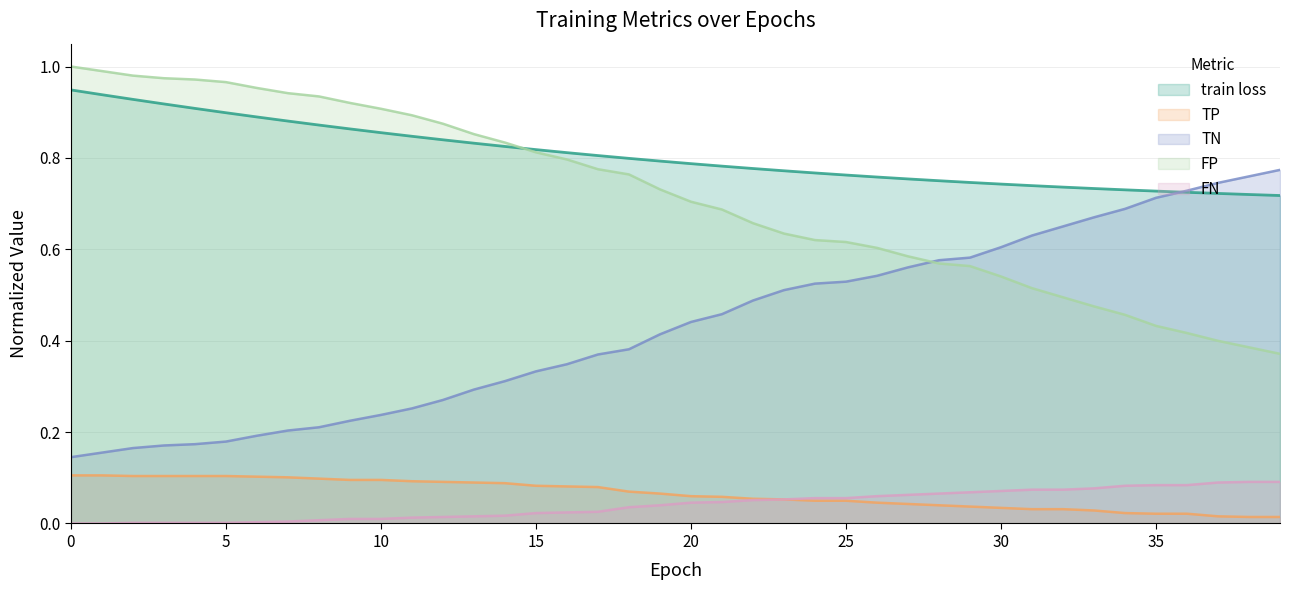

Which series has the largest total across all categories?

train loss